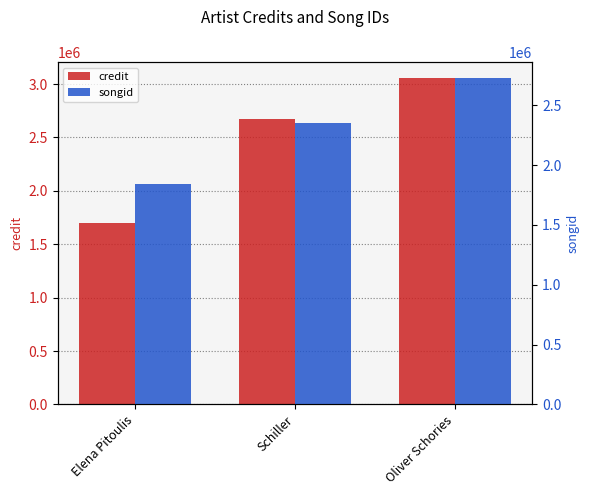

What is the sum of all songid values?

6918455